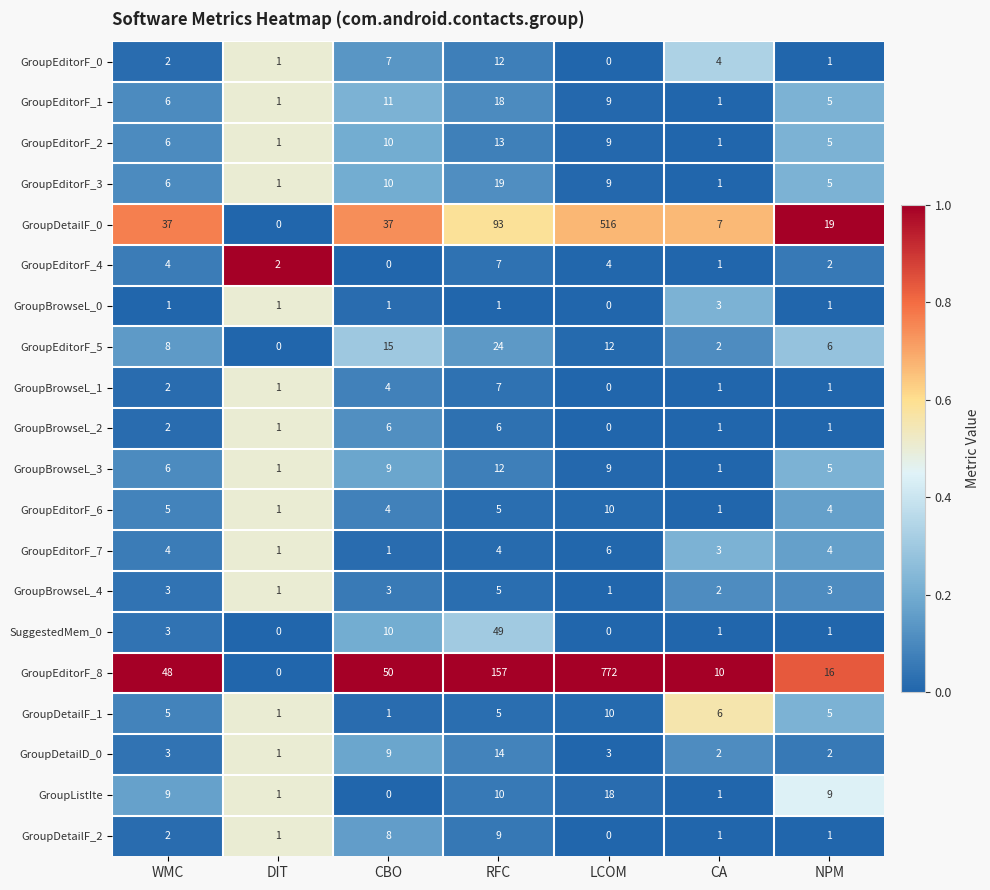

What is the difference between the maximum and minimum values in the GroupEditorF_2 series?

12